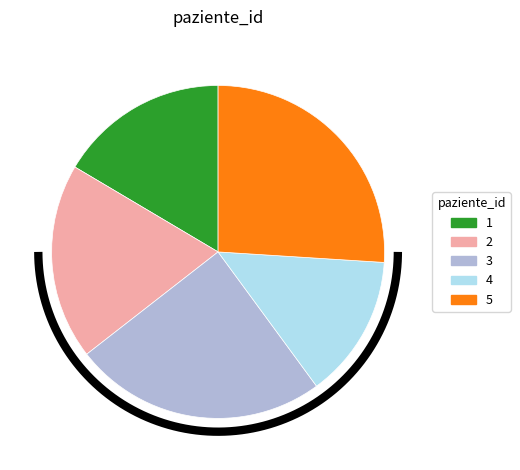

True or false: 5 accounts for 38% of the total.

False